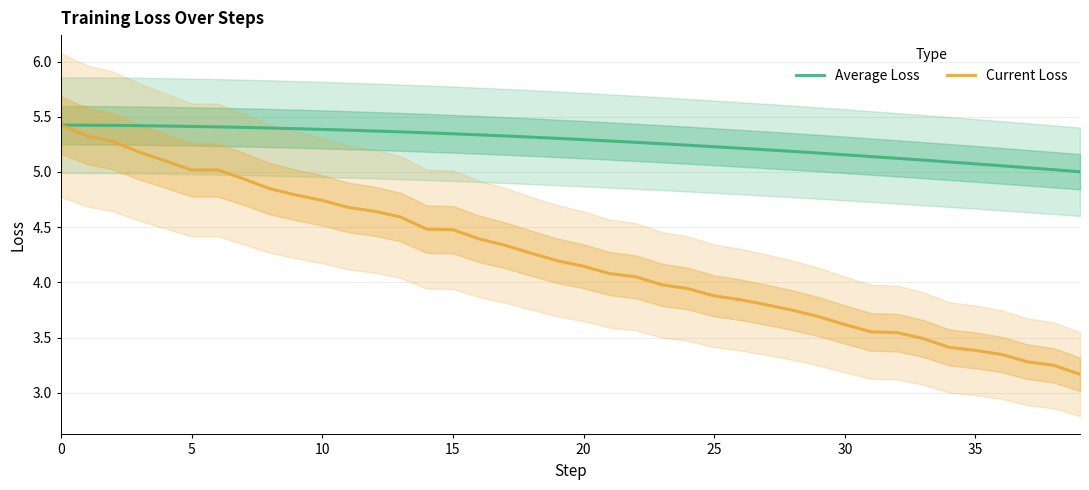

The Current Loss series shows 3.9 at 25. True or false?

True